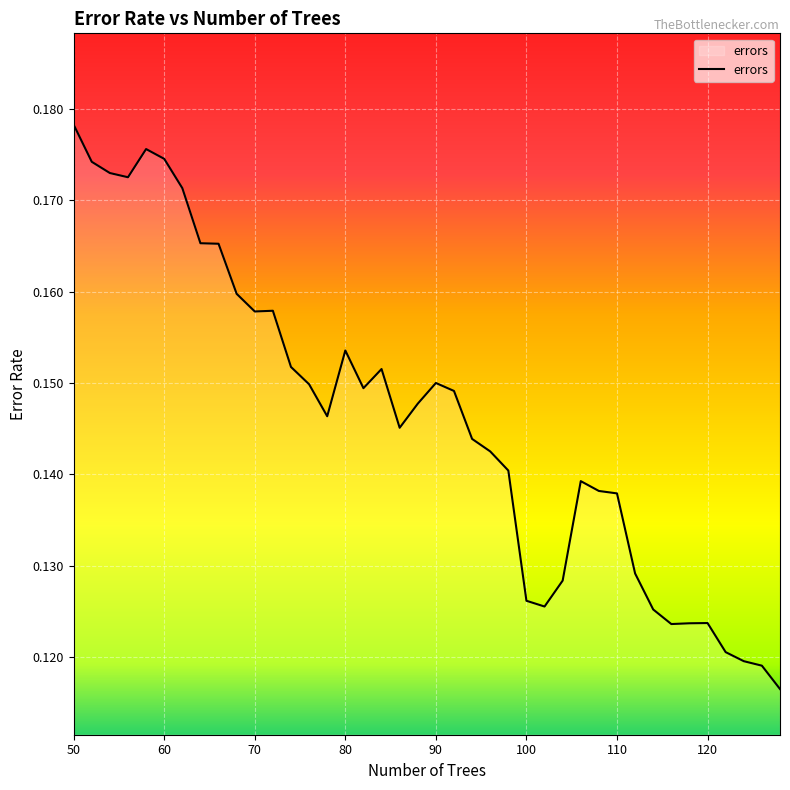

Does the chart display data point markers on the line(s)?

No